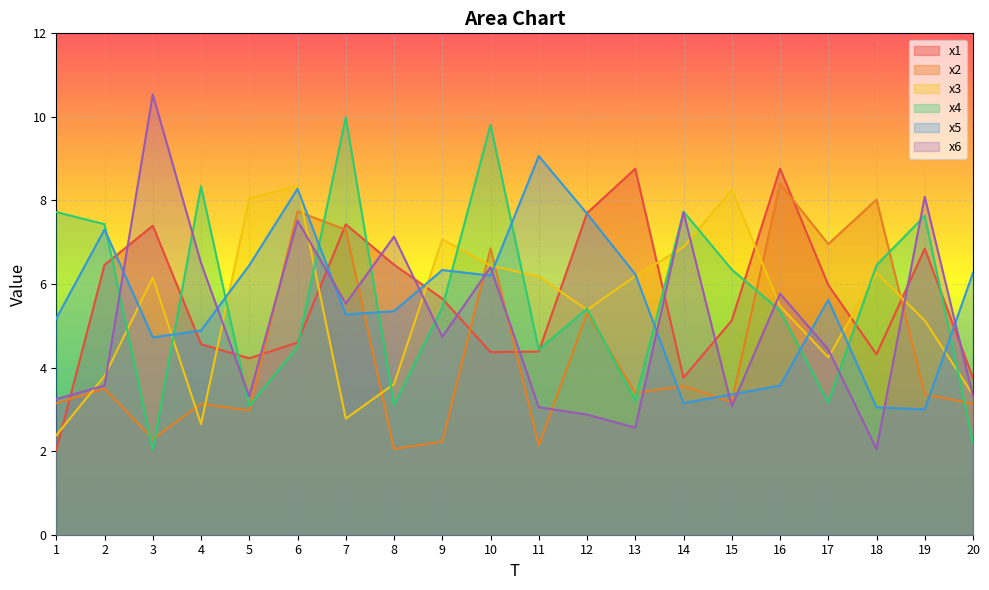

Reading left to right, list all the values displayed in this chart.

x1: 1=2.0	2=6.5	3=7.4	4=4.6	5=4.2	6=4.6	7=7.4	8=6.5	9=5.7	10=4.4	11=4.4	12=7.7	13=8.8	14=3.8	15=5.1	16=8.8	17=6.0	18=4.3	19=6.8	20=3.8
x2: 1=3.1	2=3.5	3=2.3	4=3.1	5=3.0	6=7.7	7=7.3	8=2.1	9=2.2	10=6.9	11=2.1	12=5.3	13=3.4	14=3.6	15=3.2	16=8.4	17=7.0	18=8.0	19=3.4	20=3.1
x3: 1=2.4	2=3.8	3=6.2	4=2.6	5=8.1	6=8.3	7=2.8	8=3.6	9=7.1	10=6.4	11=6.2	12=5.4	13=6.2	14=6.9	15=8.3	16=5.5	17=4.2	18=6.3	19=5.1	20=3.3
x4: 1=7.7	2=7.4	3=2.0	4=8.3	5=3.1	6=4.5	7=10.0	8=3.1	9=5.4	10=9.8	11=4.4	12=5.4	13=3.2	14=7.7	15=6.3	16=5.4	17=3.2	18=6.5	19=7.6	20=2.2
x5: 1=5.2	2=7.3	3=4.7	4=4.9	5=6.4	6=8.3	7=5.3	8=5.3	9=6.3	10=6.2	11=9.1	12=7.7	13=6.2	14=3.2	15=3.4	16=3.6	17=5.6	18=3.1	19=3.0	20=6.3
x6: 1=3.2	2=3.6	3=10.5	4=6.5	5=3.3	6=7.5	7=5.5	8=7.1	9=4.7	10=6.4	11=3.1	12=2.9	13=2.6	14=7.7	15=3.1	16=5.8	17=4.4	18=2.0	19=8.1	20=3.3